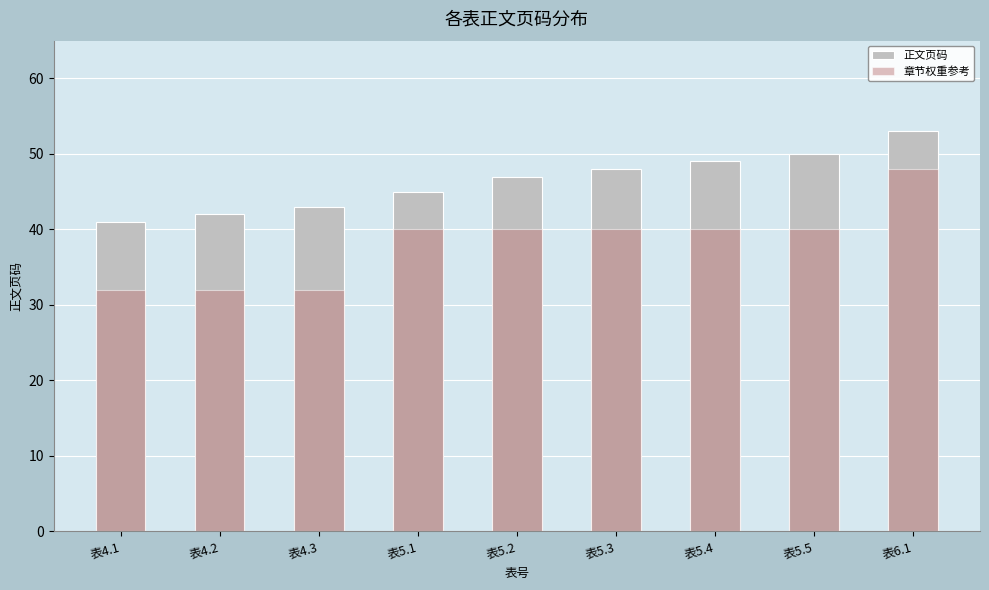

What value does the 章节权重参考 series have at 表4.3, to the nearest 10?

30